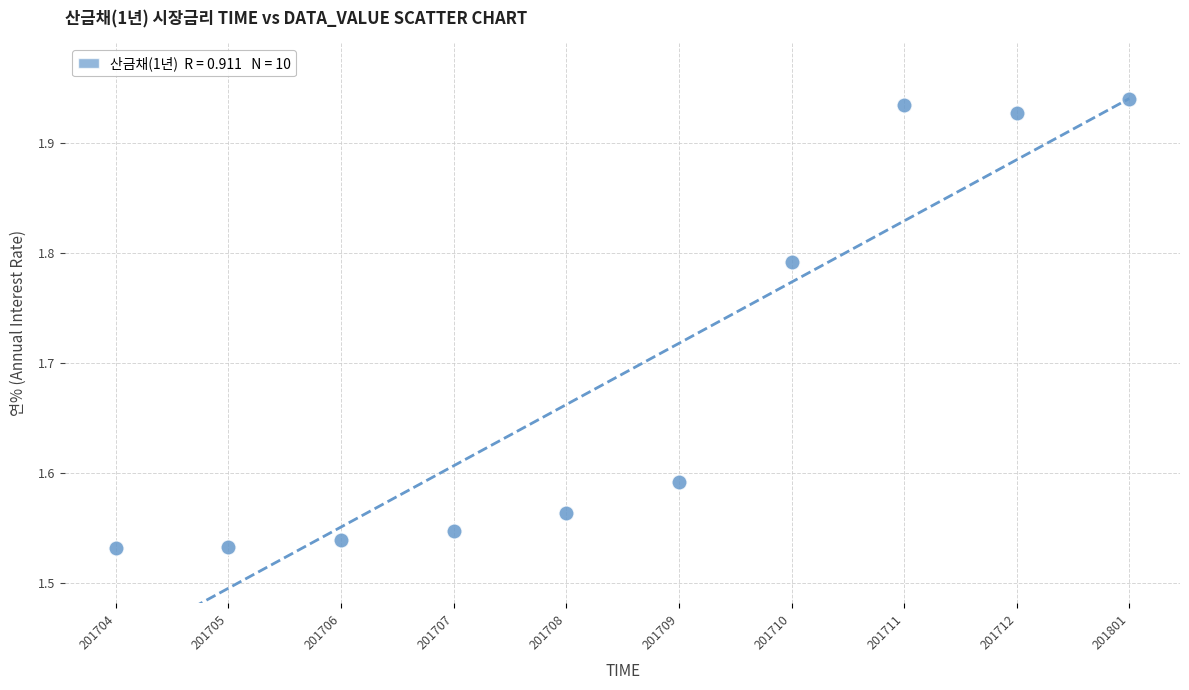

What is the average Y value?

1.7